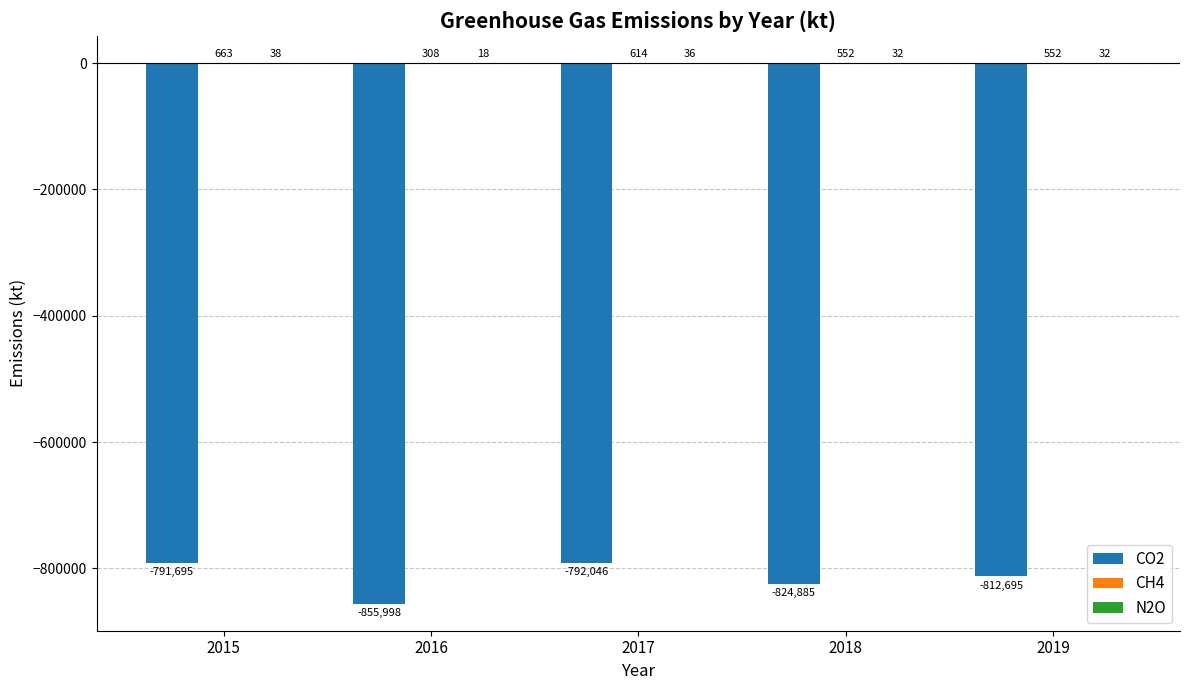

True or false: CO2 has a value of -792046 at 2017.

True